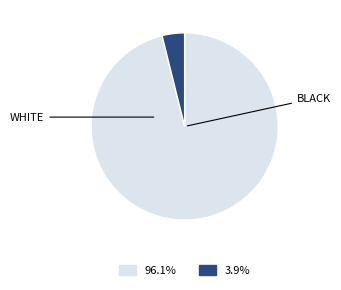

Is there a majority slice in this chart?

Yes